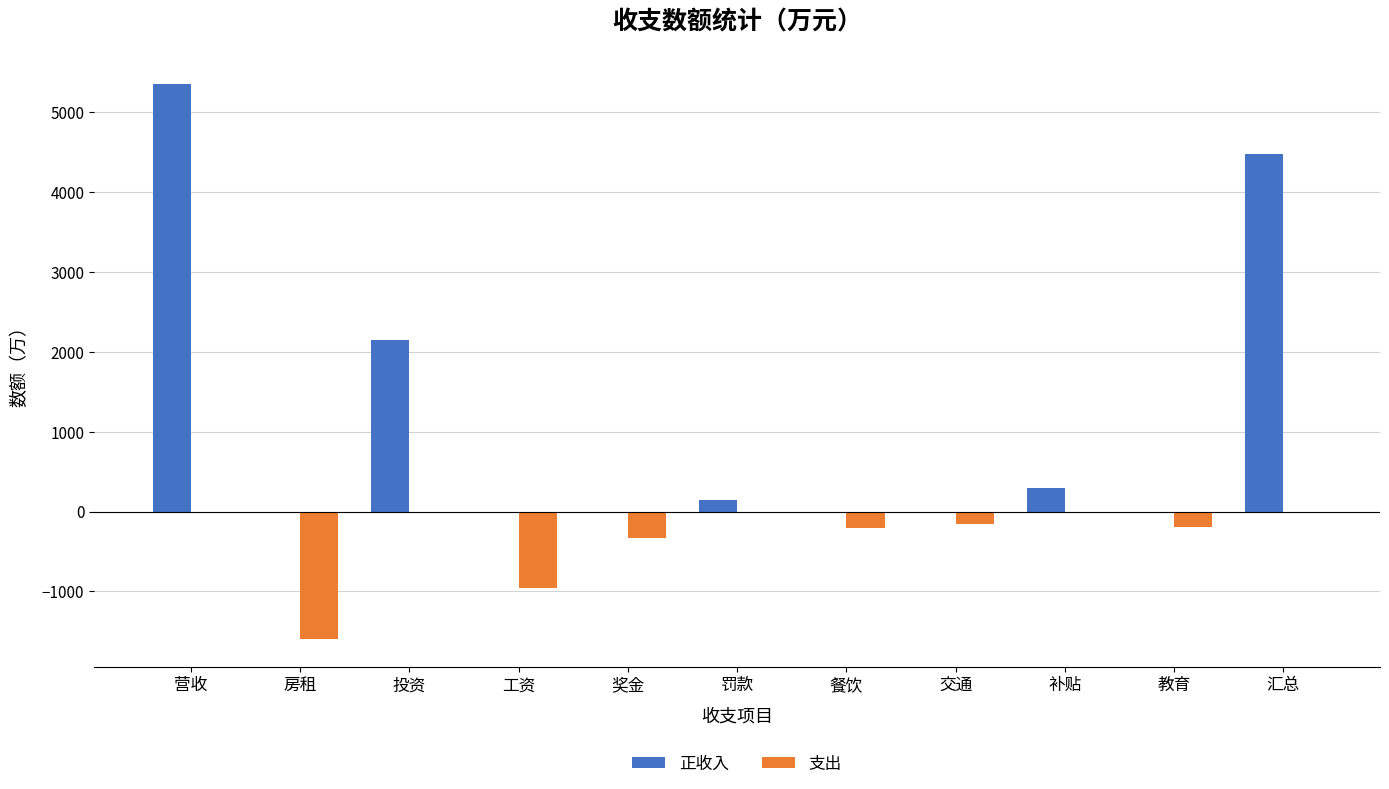

At which label is 支出 closest to -800?

工资